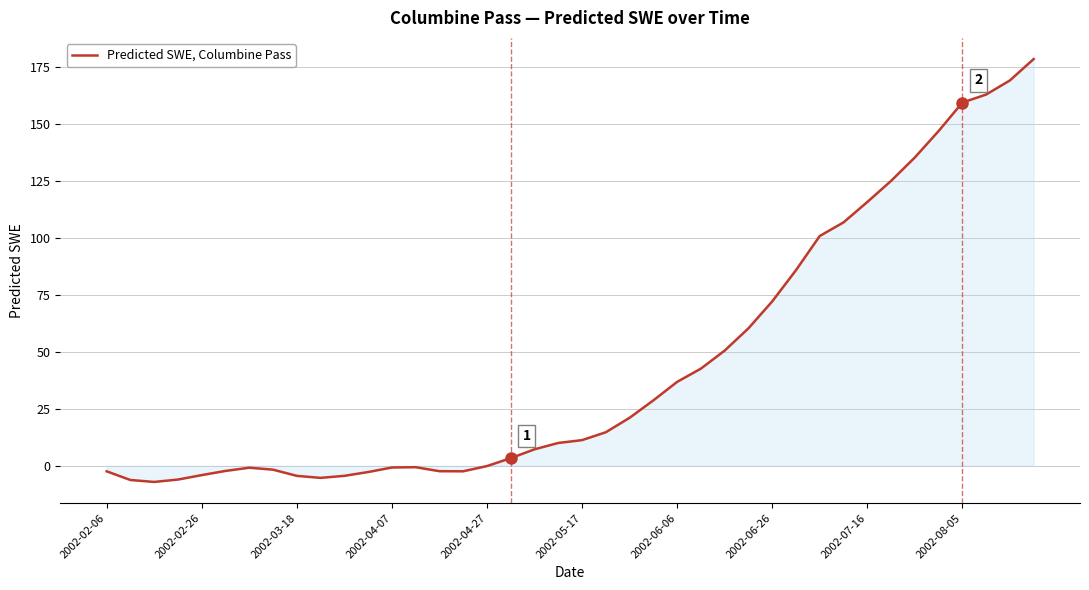

What is the smallest value displayed?

-7.1